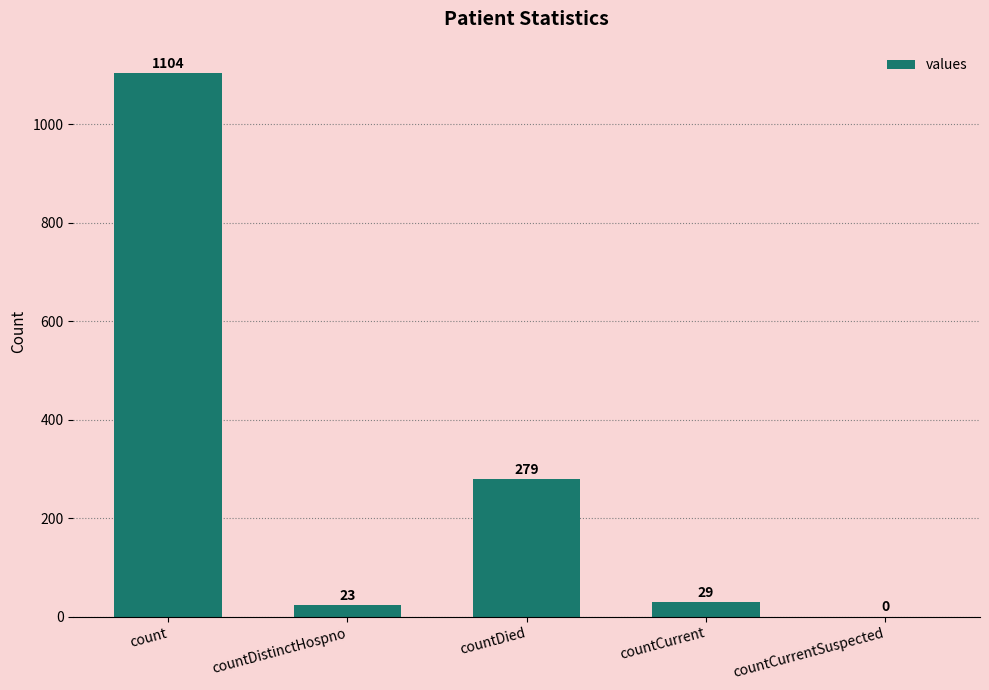

What is the change in value from countCurrent to countCurrentSuspected?

-29